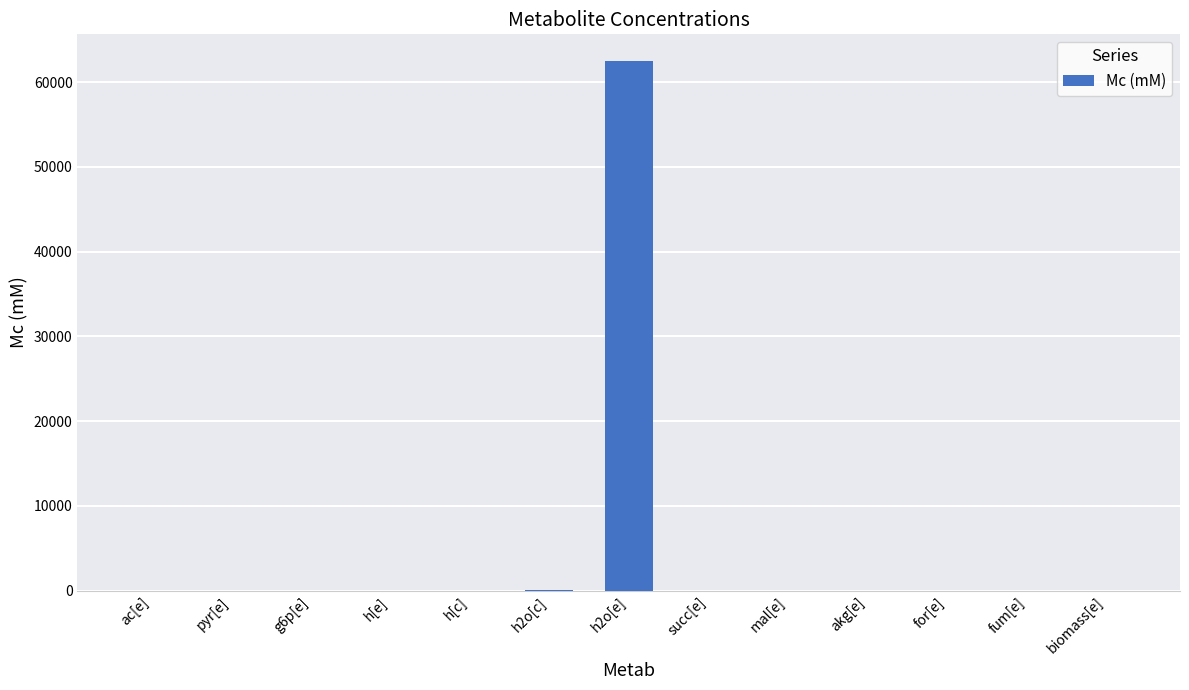

What is the average value?

4812.0